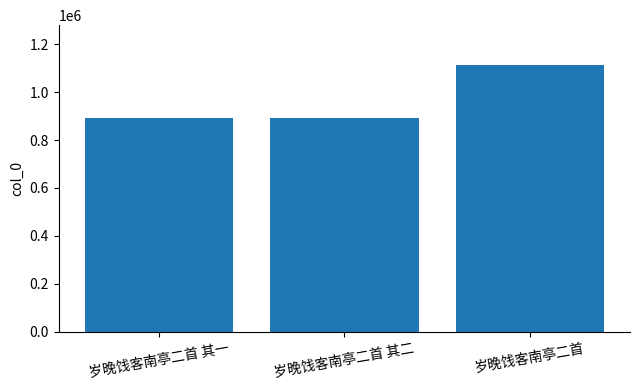

Which label corresponds to the largest value in the chart?

岁晚饯客南亭二首